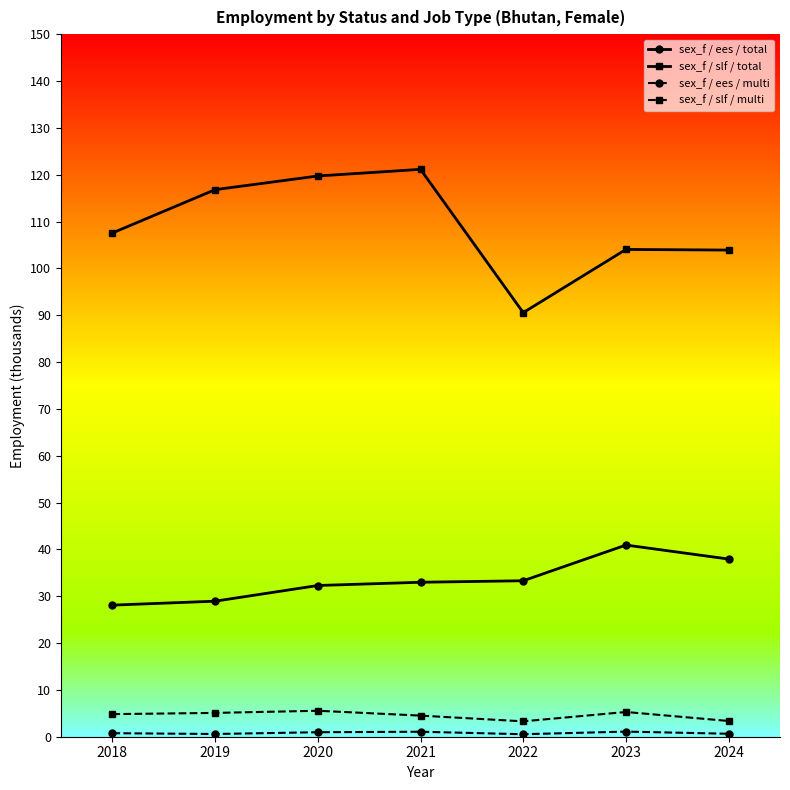

Between 2022 and 2023, which series saw the biggest shift?

sex_f / slf / total